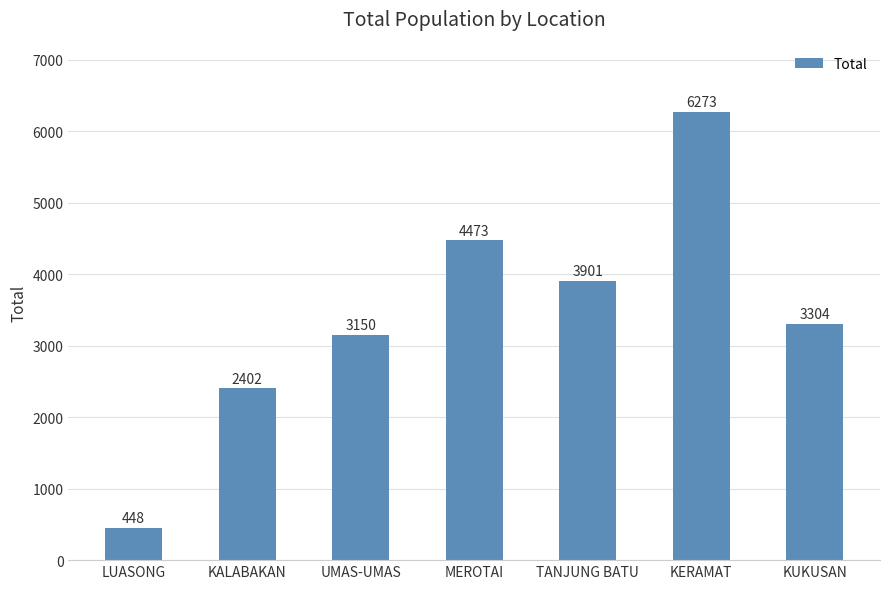

Is it true that the value at KERAMAT is 6273?

True